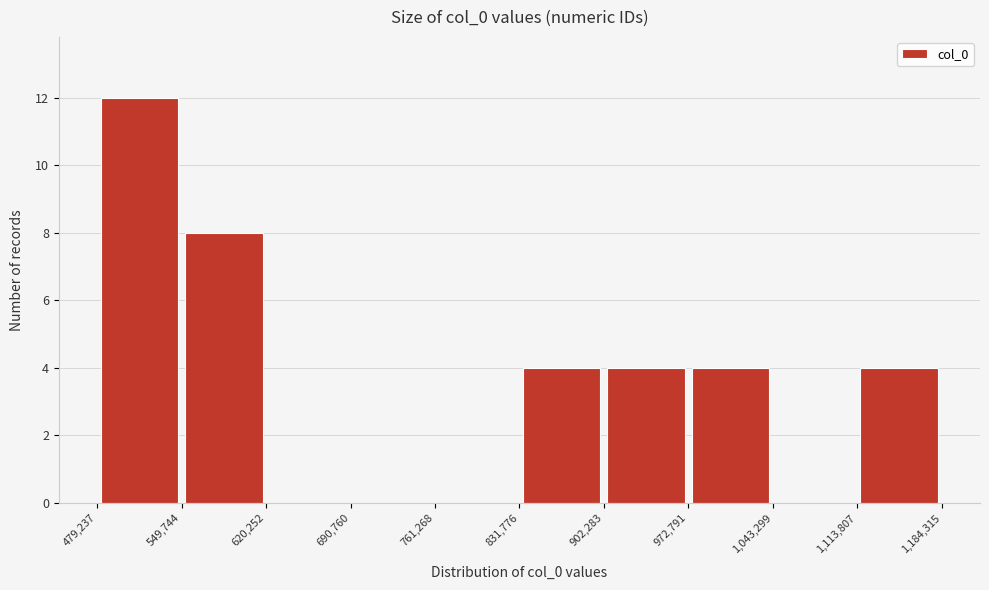

Reading left to right, transcribe this chart: for each bar, give the range it covers on the x-axis and its height. The values are not printed on the chart, so give them approximately, as read against the axis.

479,237 to 549,744: 12
549,744 to 620,252: 8
620,252 to 690,760: 0
690,760 to 761,268: 0
761,268 to 831,776: 0
831,776 to 902,283: 4
902,283 to 972,791: 4
972,791 to 1,043,299: 4
1,043,299 to 1,113,807: 0
1,113,807 to 1,184,315: 4